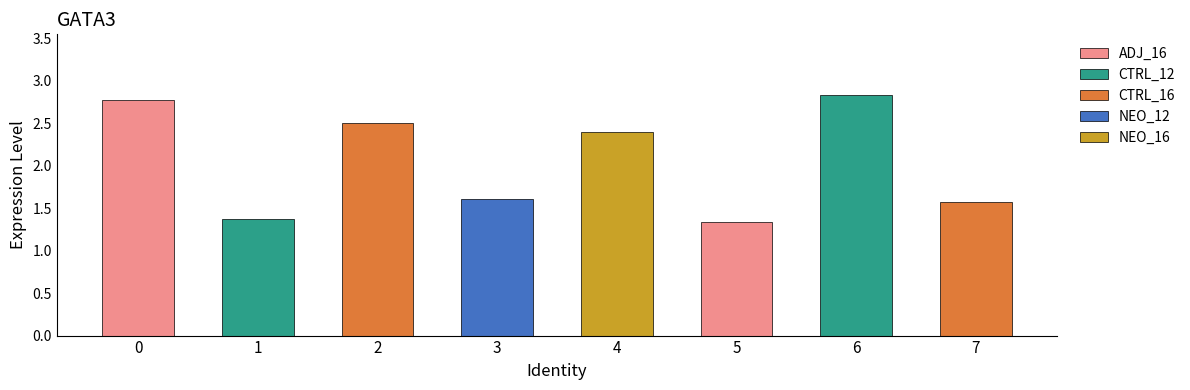

List the labels in order of value, largest first.

6, 0, 2, 4, 3, 7, 1, 5